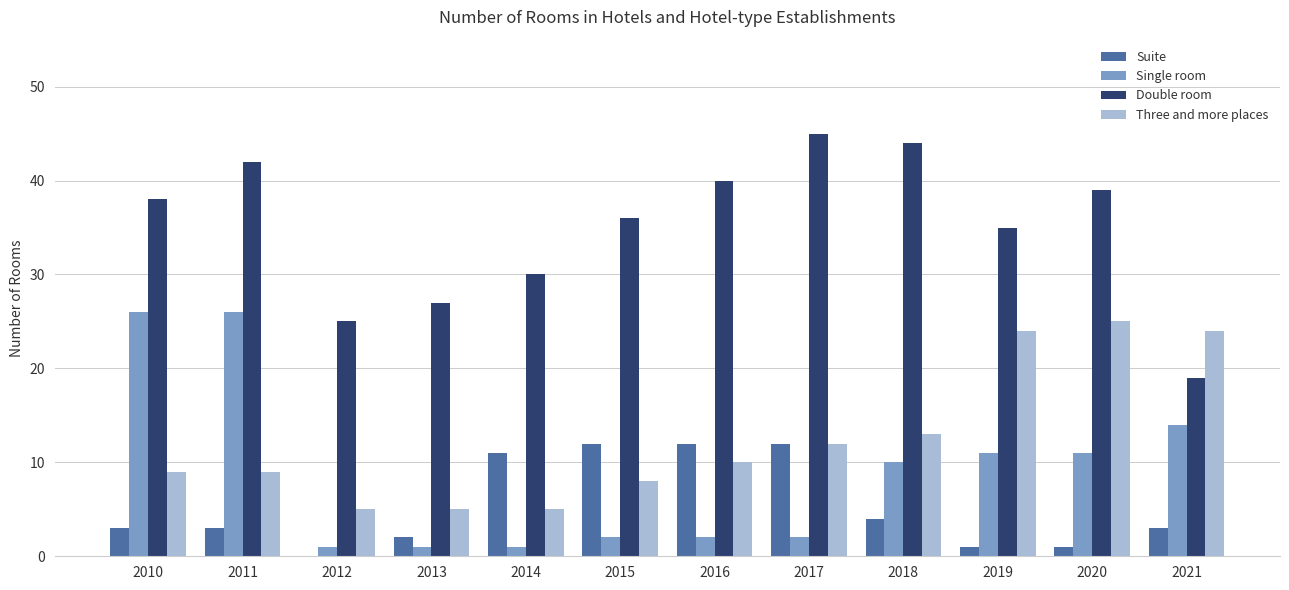

What is the highest value of the Suite series?

12